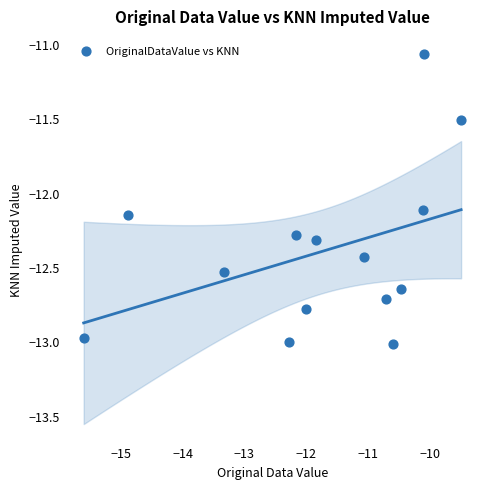

What is the range of Y values (max minus min)?

2.0